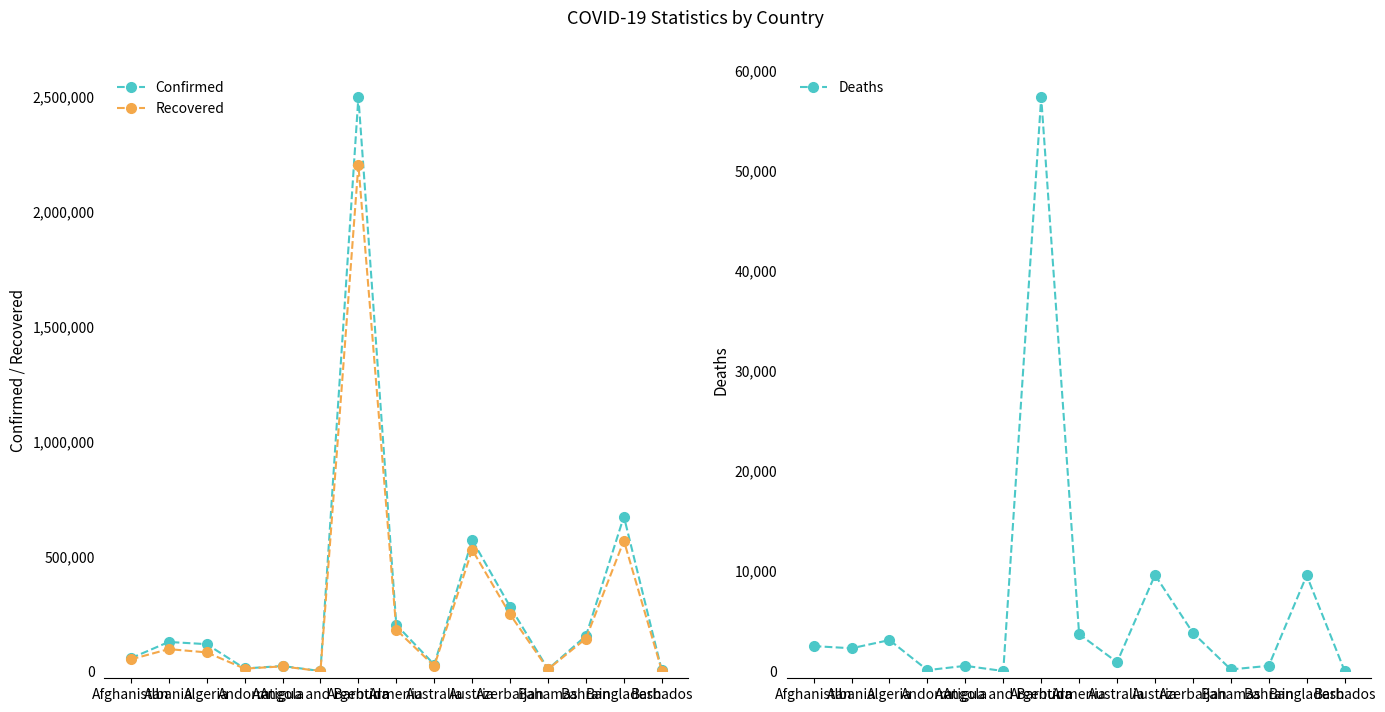

True or false: Confirmed and Recovered cross at least once.

False